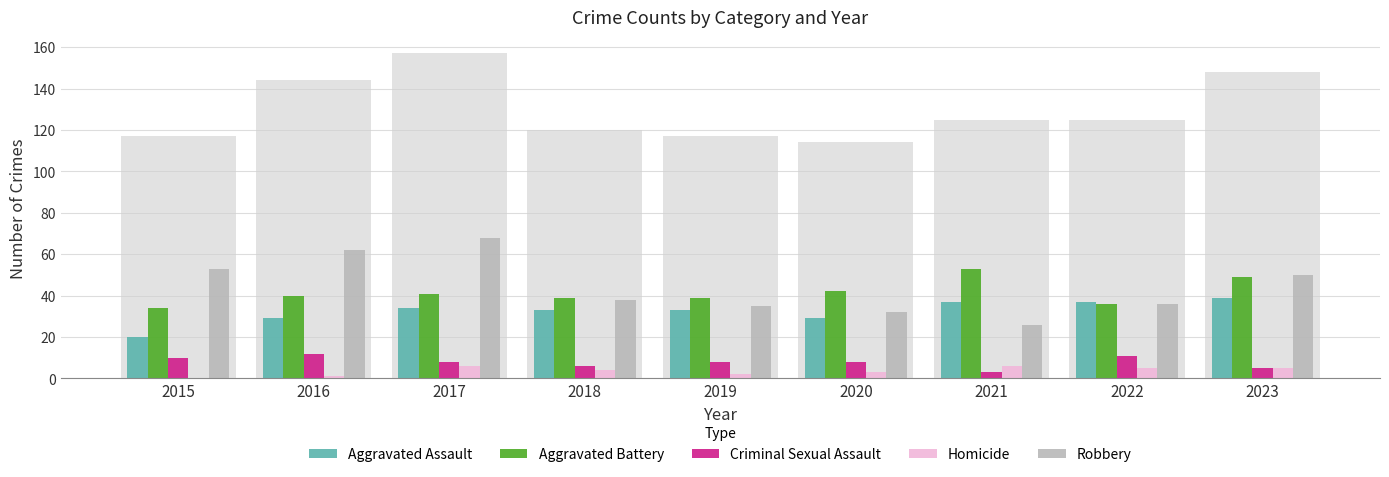

What is the difference between the Aggravated Assault values at 2023 and 2017?

5